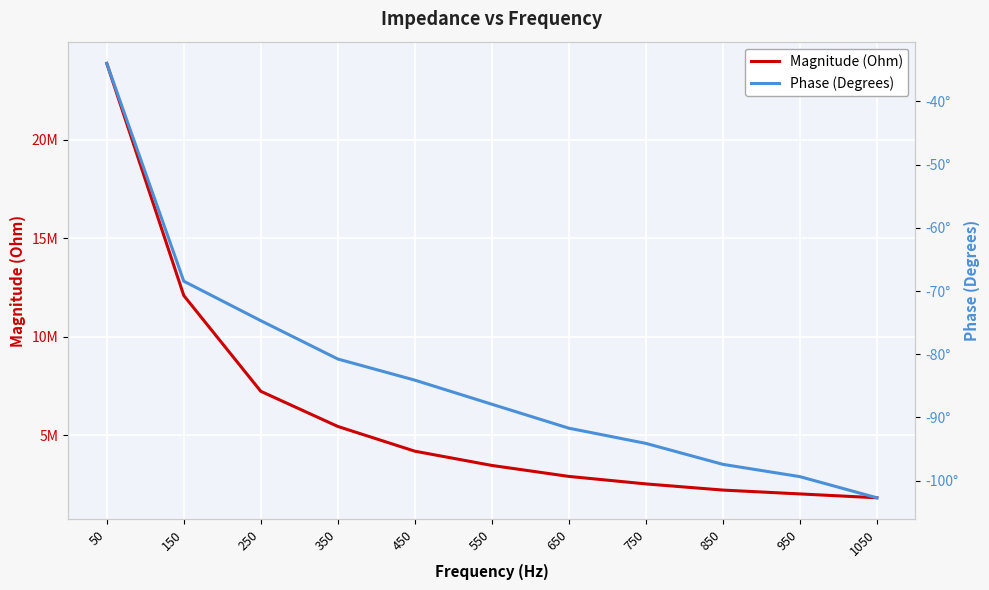

Reading left to right, list all the values displayed in this chart.

Magnitude (Ohm): 23891586.6	12090749.2	7222198.8	5435996.0	4178059.7	3453673.1	2895862.4	2515109.0	2201091.6	2005876.5	1809676.4
Phase (Degrees): -34.0	-68.4	-74.7	-80.7	-84.1	-87.9	-91.7	-94.1	-97.4	-99.4	-102.7